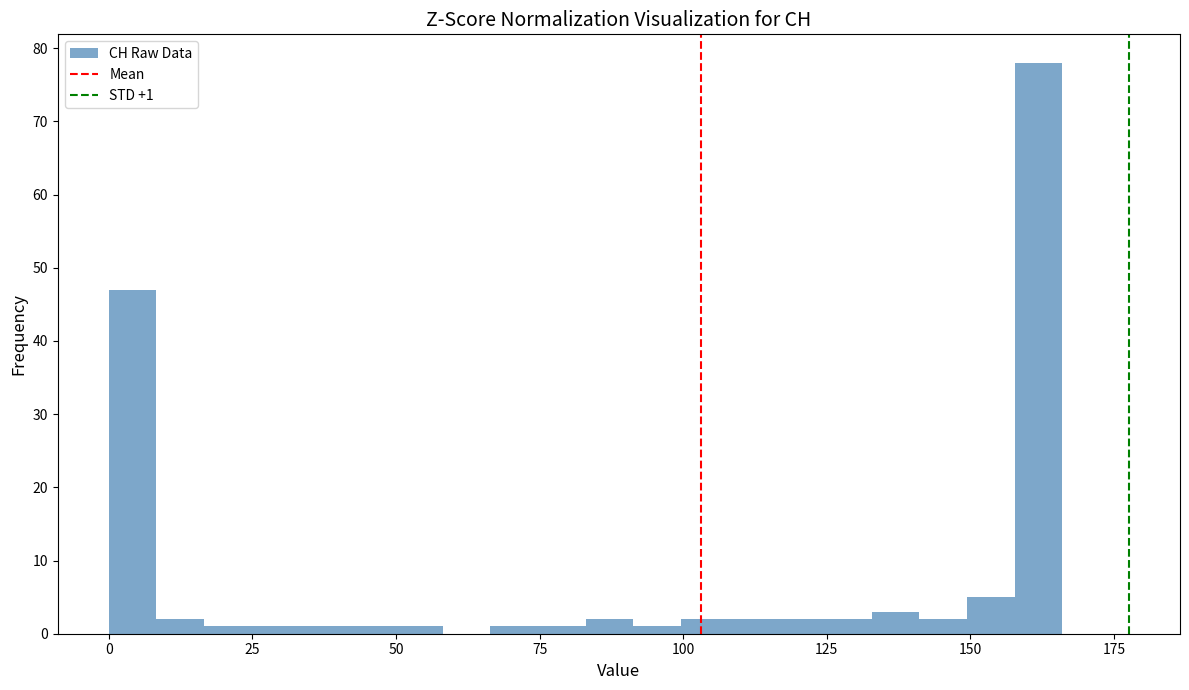

Around what value on the x-axis is the tallest bar? Give the approximate position of its centre, as read against the axis.

160